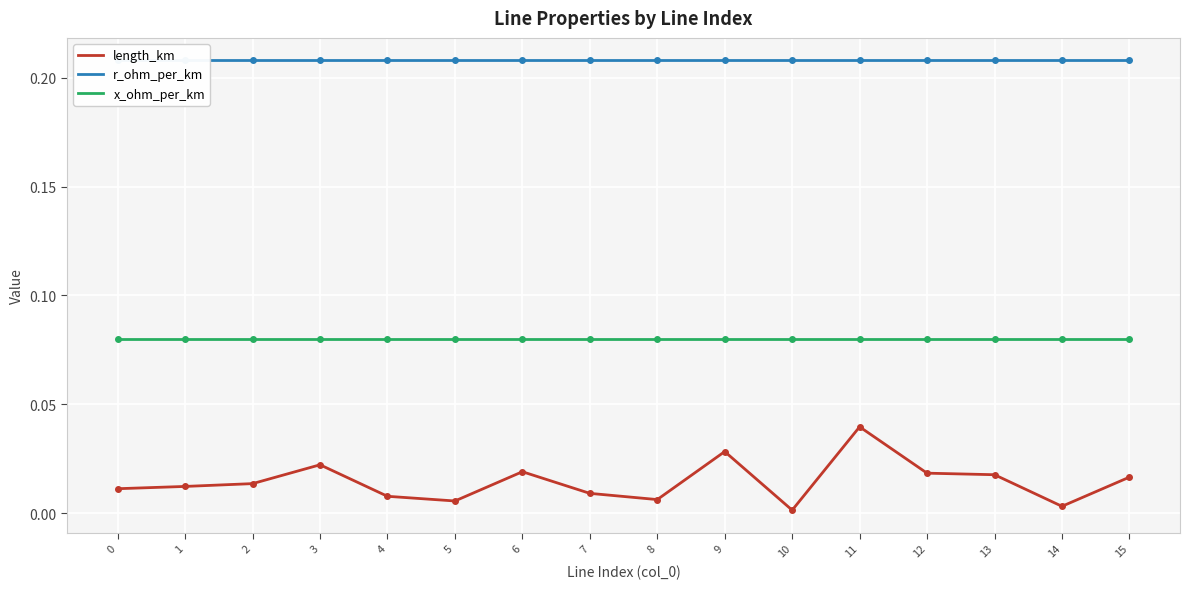

Reading left to right, list all the values displayed in this chart.

length_km: 0=0.0	1=0.0	2=0.0	3=0.0	4=0.0	5=0.0	6=0.0	7=0.0	8=0.0	9=0.0	10=0.0	11=0.0	12=0.0	13=0.0	14=0.0	15=0.0
r_ohm_per_km: 0=0.2	1=0.2	2=0.2	3=0.2	4=0.2	5=0.2	6=0.2	7=0.2	8=0.2	9=0.2	10=0.2	11=0.2	12=0.2	13=0.2	14=0.2	15=0.2
x_ohm_per_km: 0=0.1	1=0.1	2=0.1	3=0.1	4=0.1	5=0.1	6=0.1	7=0.1	8=0.1	9=0.1	10=0.1	11=0.1	12=0.1	13=0.1	14=0.1	15=0.1